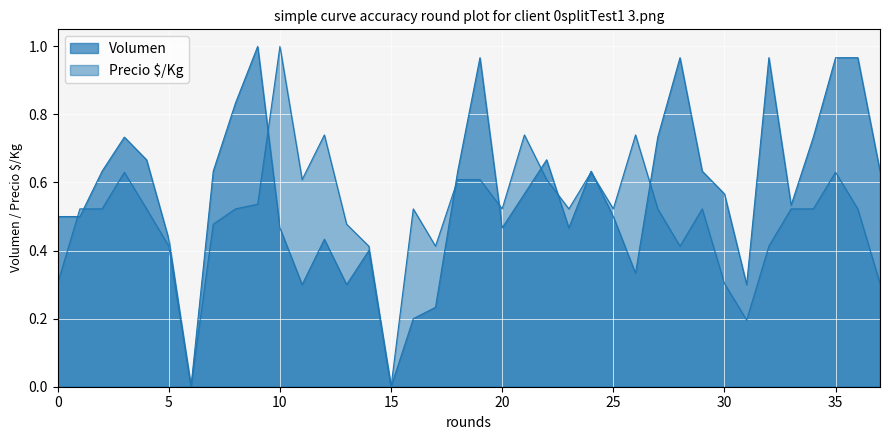

True or false: Precio $/Kg has a value of -0.3 at 2021-04-07.

False